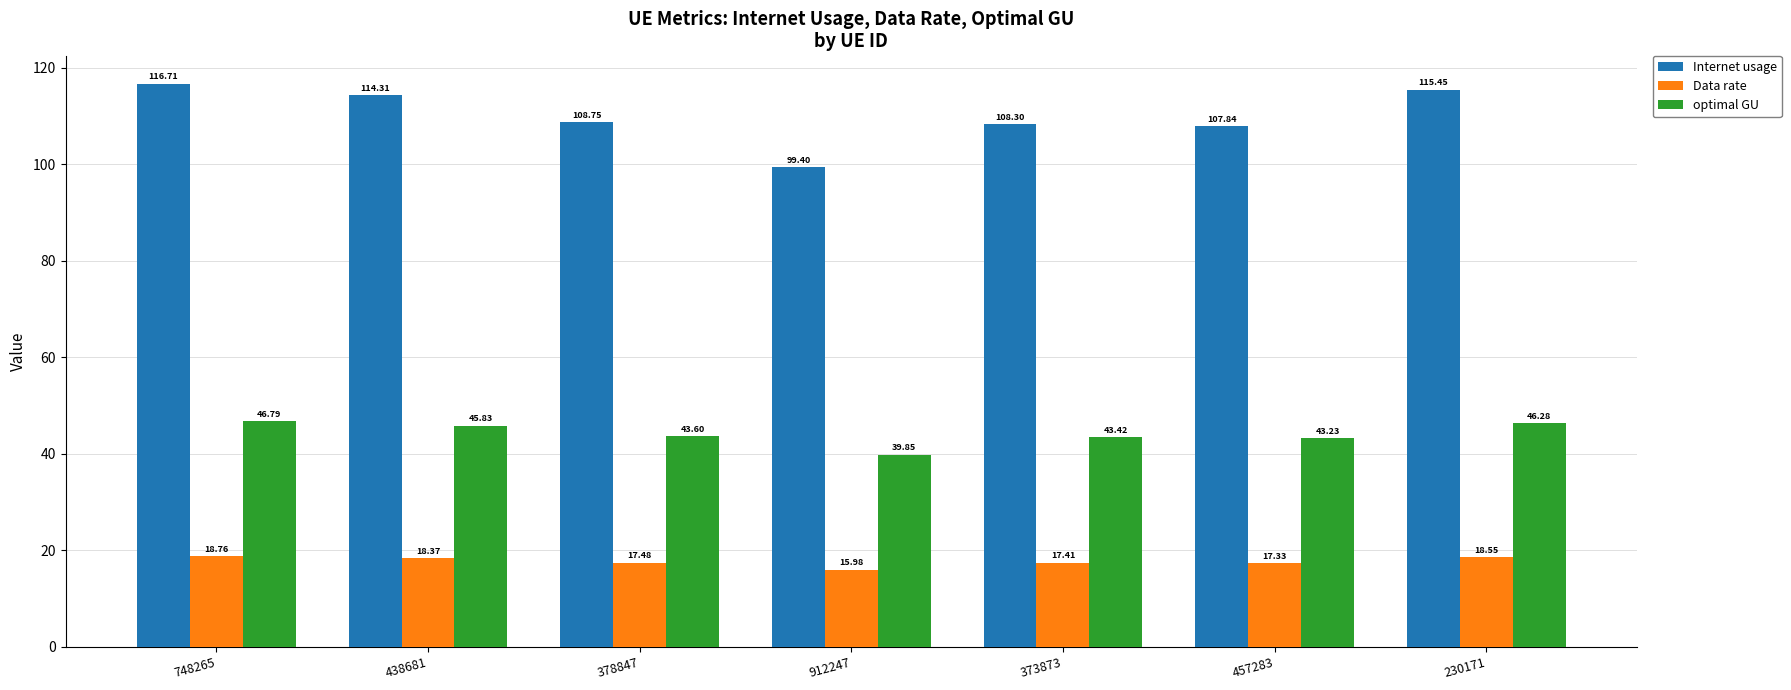

The optimal GU series shows 46.3 at 230171. True or false?

True